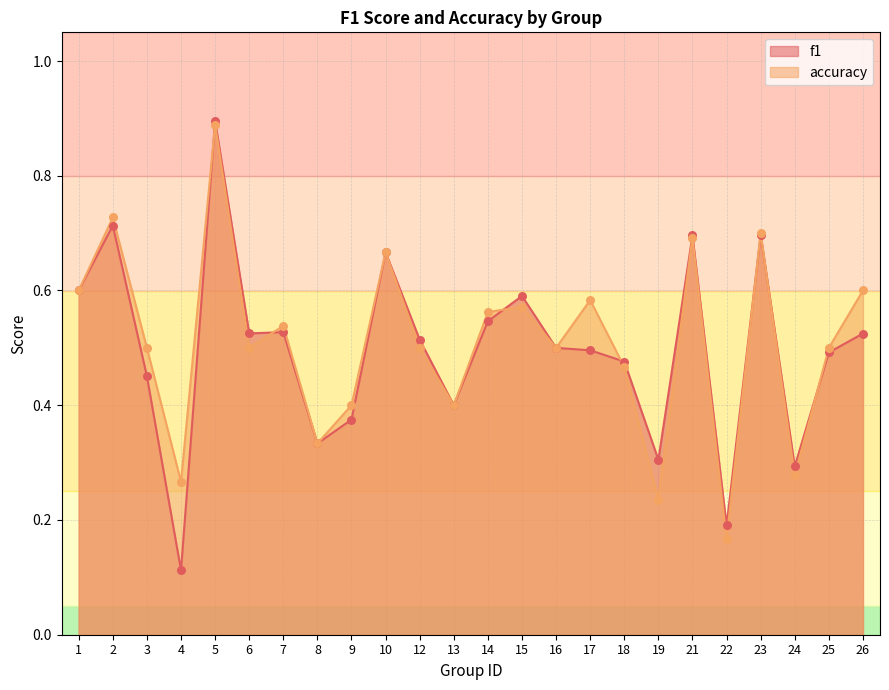

At how many categories does at least one series exceed 0?

24